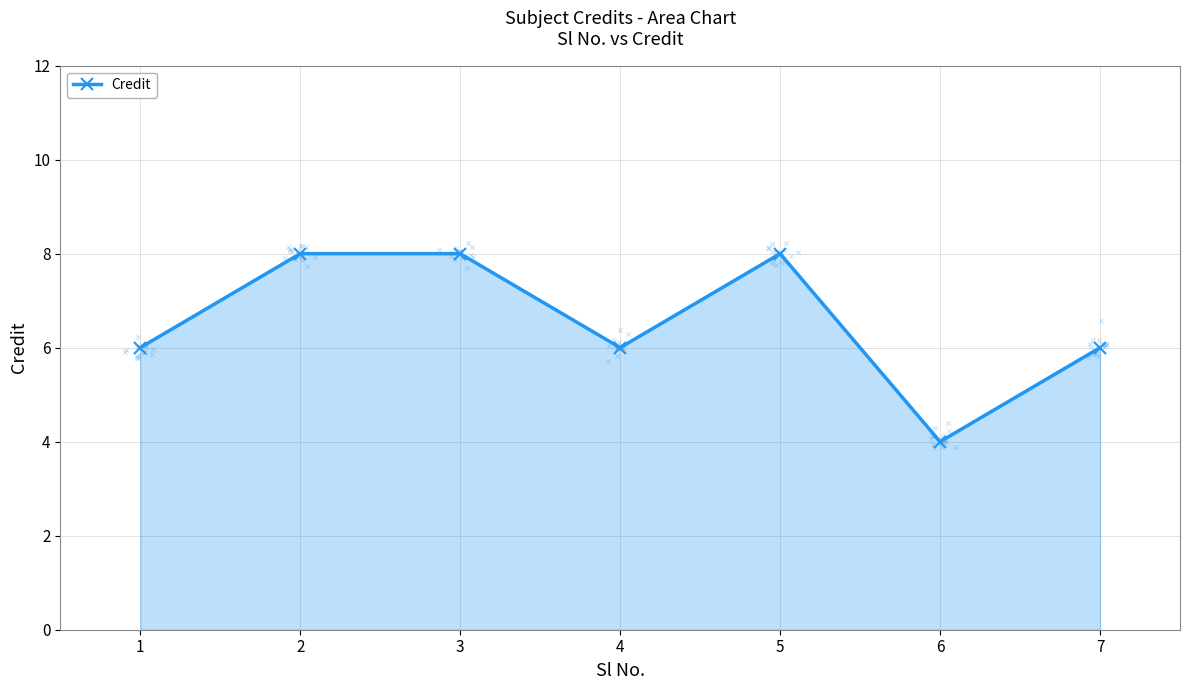

What is the ratio of the value at 6 to the value at 5?

0.5